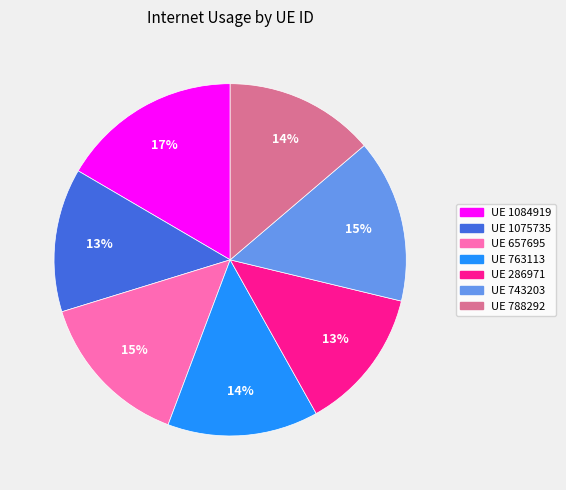

What percentage is the UE 1075735 slice, to the nearest percent?

13%